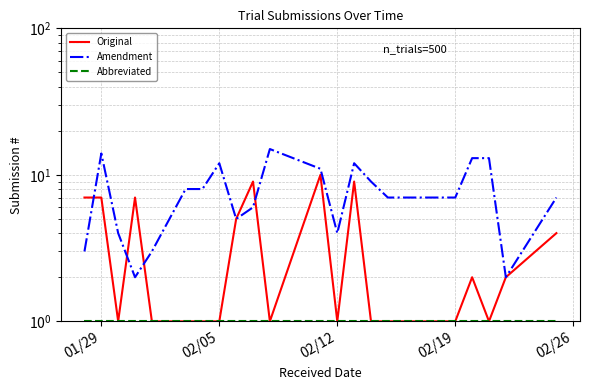

What is the lowest value of the Abbreviated series?

1